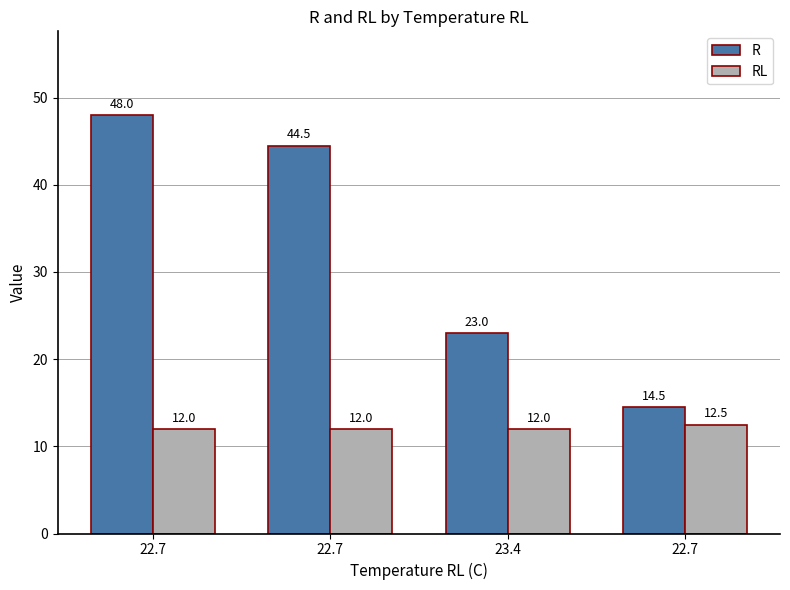

What is the difference between the R values at 22.7 and 22.7?

30.0